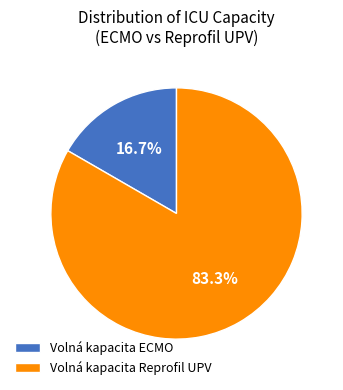

What is the largest slice in the pie chart?

Volná kapacita Reprofil UPV